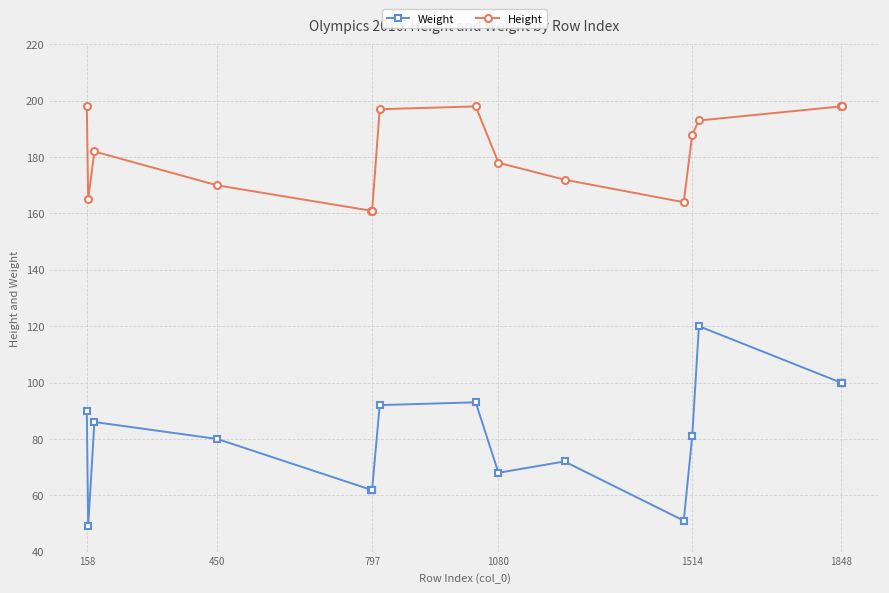

Rank the series by their maximum value, from highest to lowest.

Height, Weight